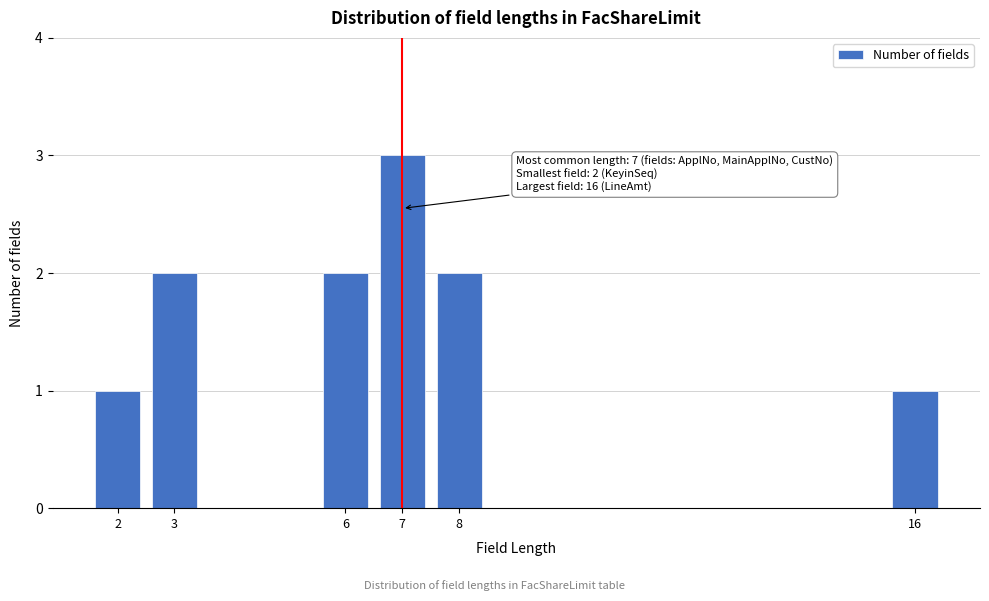

Reading right to left, list all the values displayed in this chart.

1	2	3	2	2	1